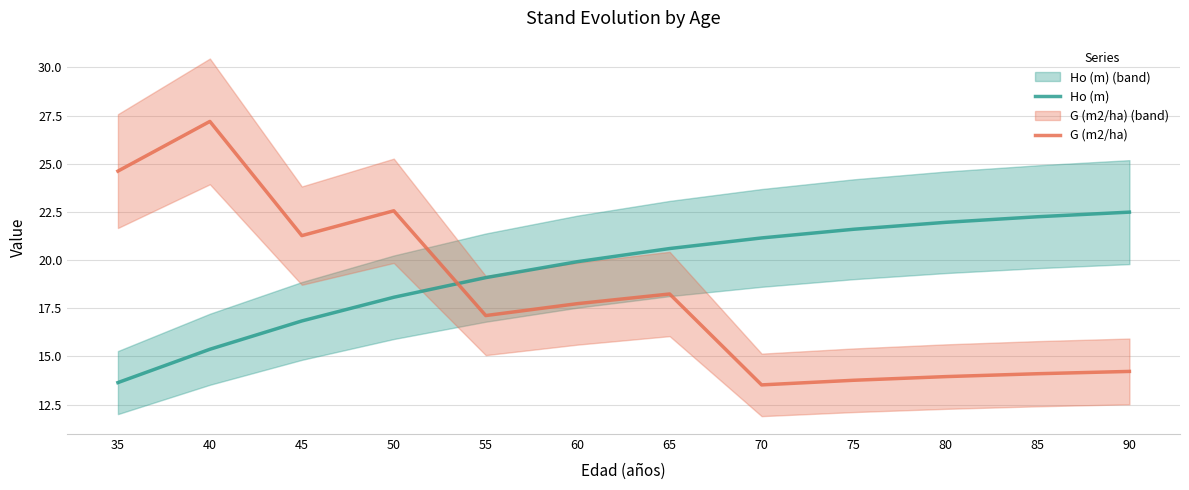

What is the value of the G (m2/ha) point at the 1st from the left?

24.6